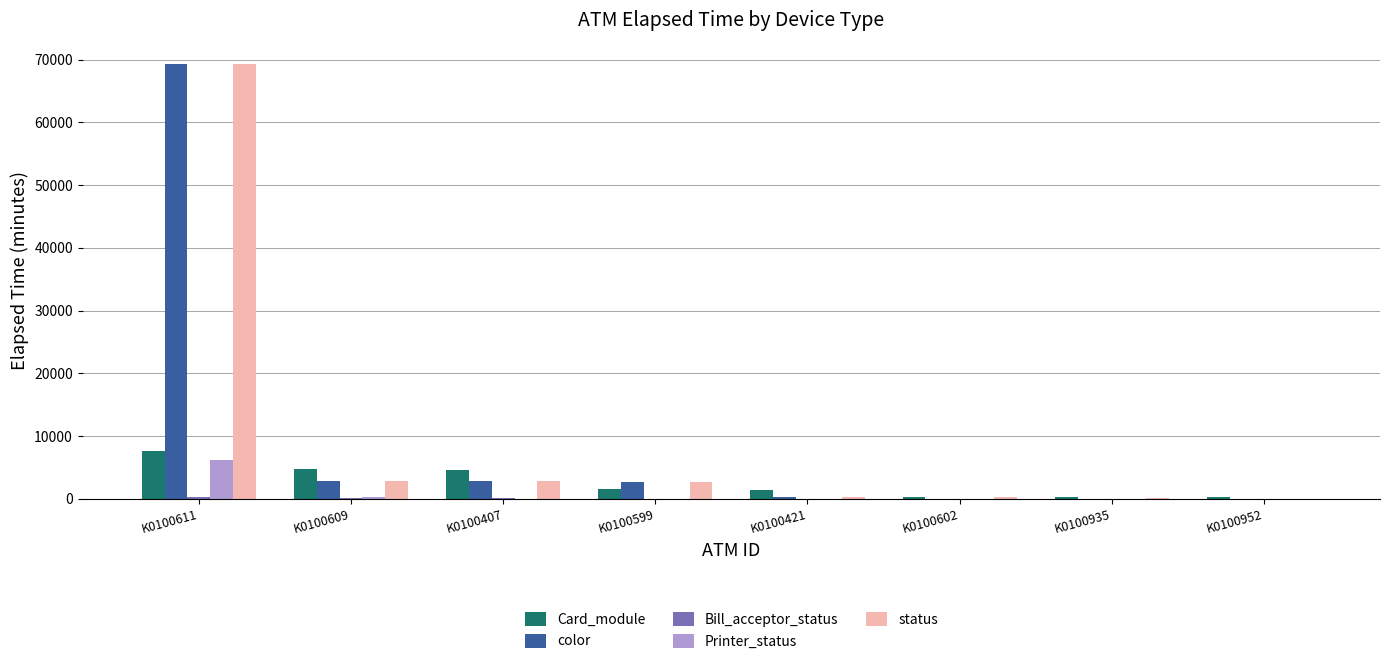

Does the chart contain stacked bars?

No